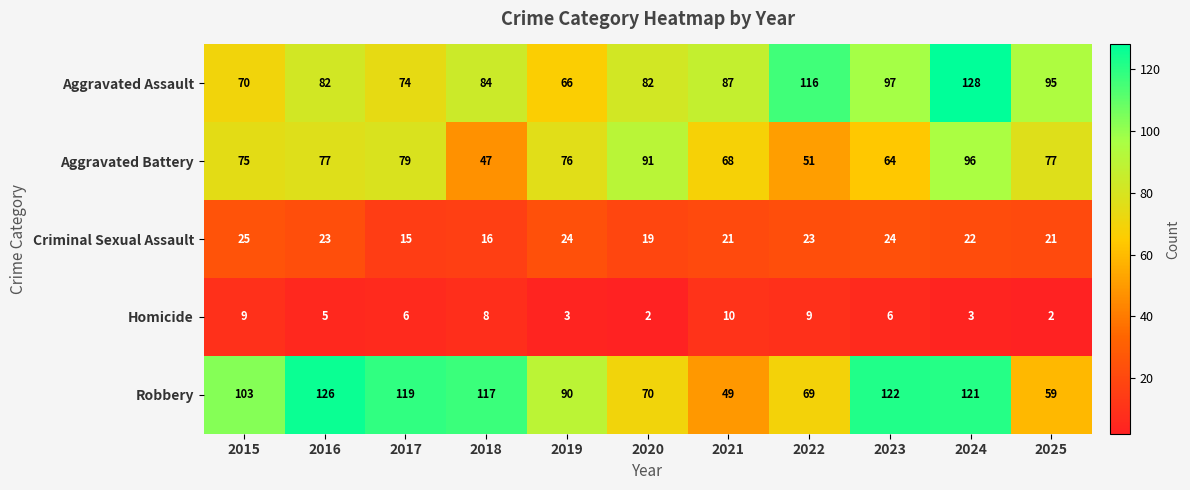

The value of Criminal Sexual Assault at 2015 is 25. True or false?

True